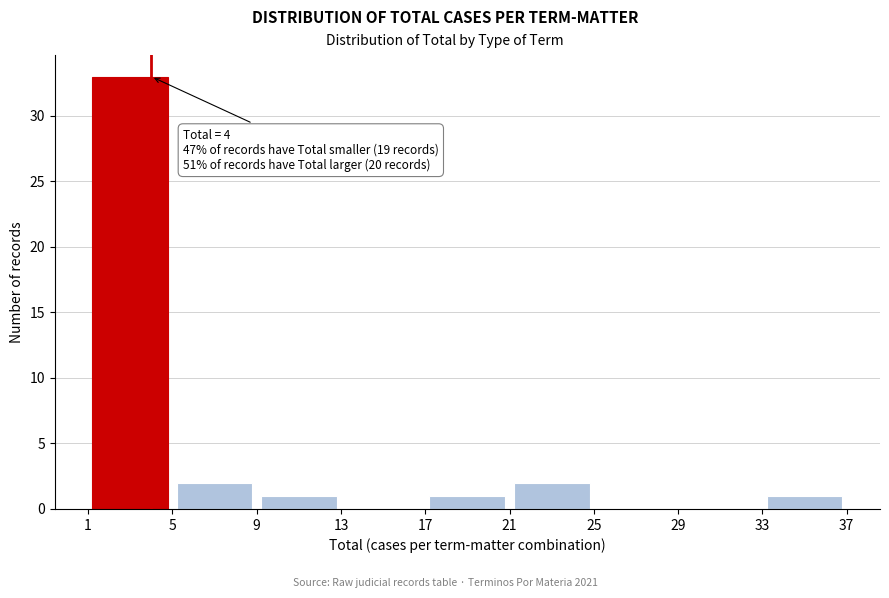

Which range on the x-axis has the tallest bar?

1 to 5